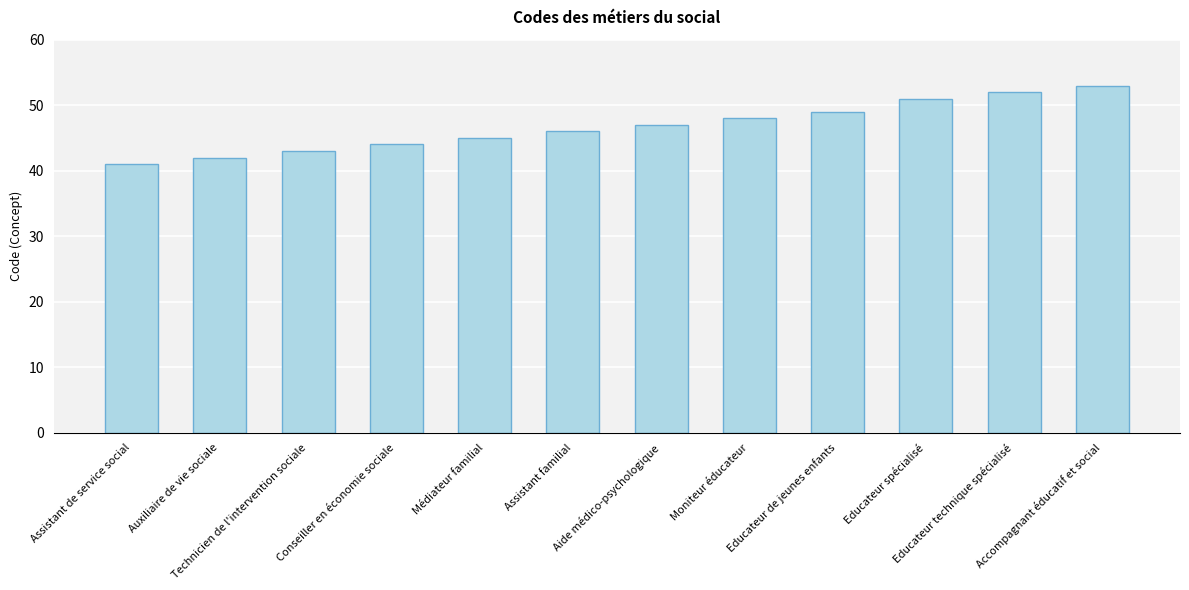

What is the average value?

47